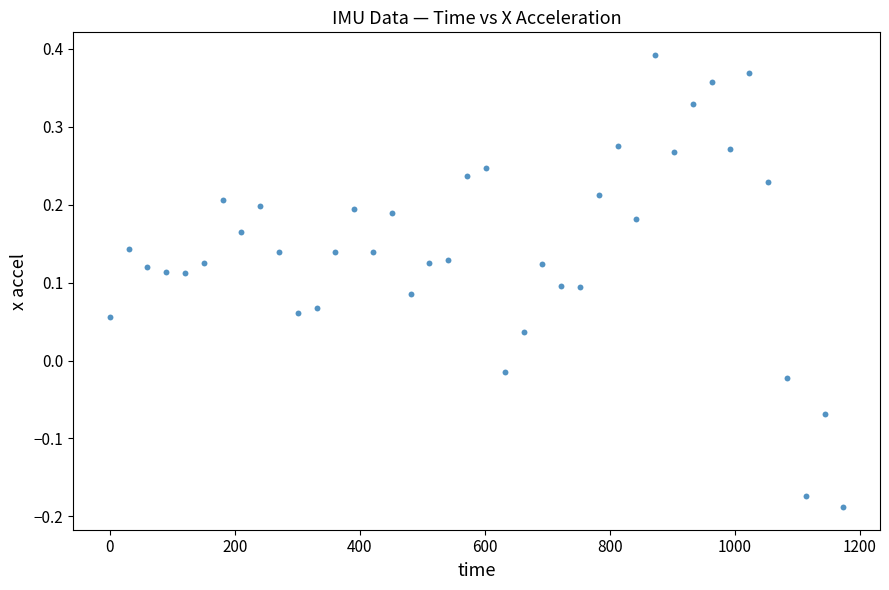

What is the range of Y values (max minus min)?

0.6